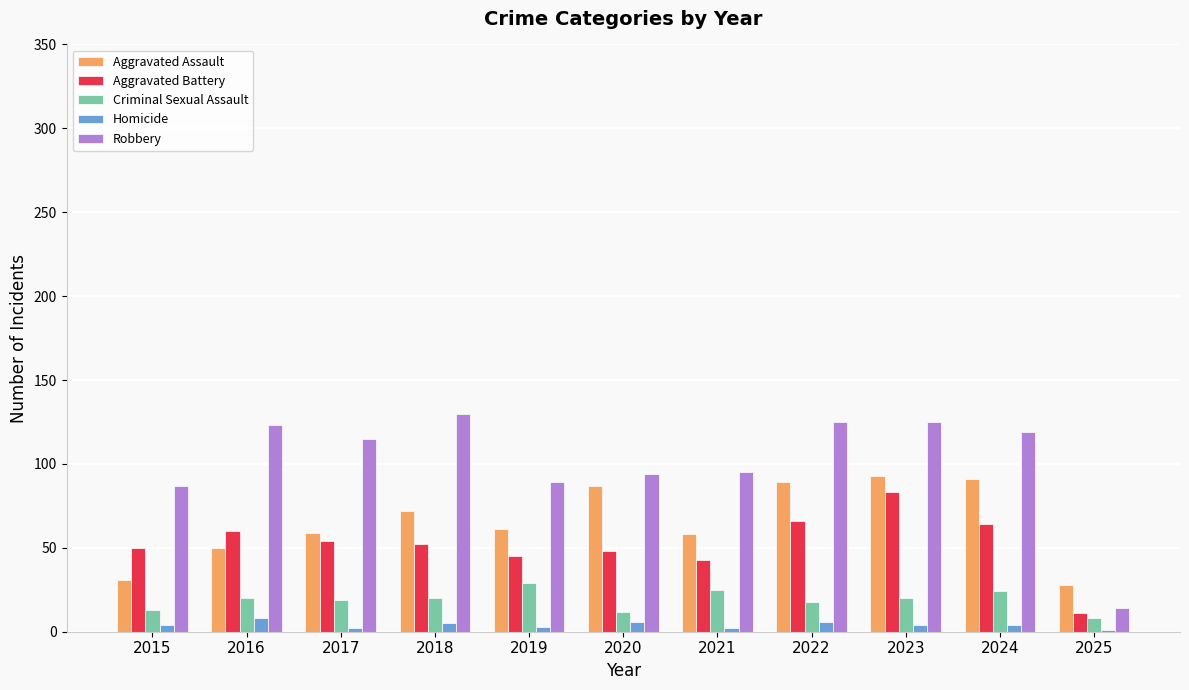

How many data points does each series have?

11